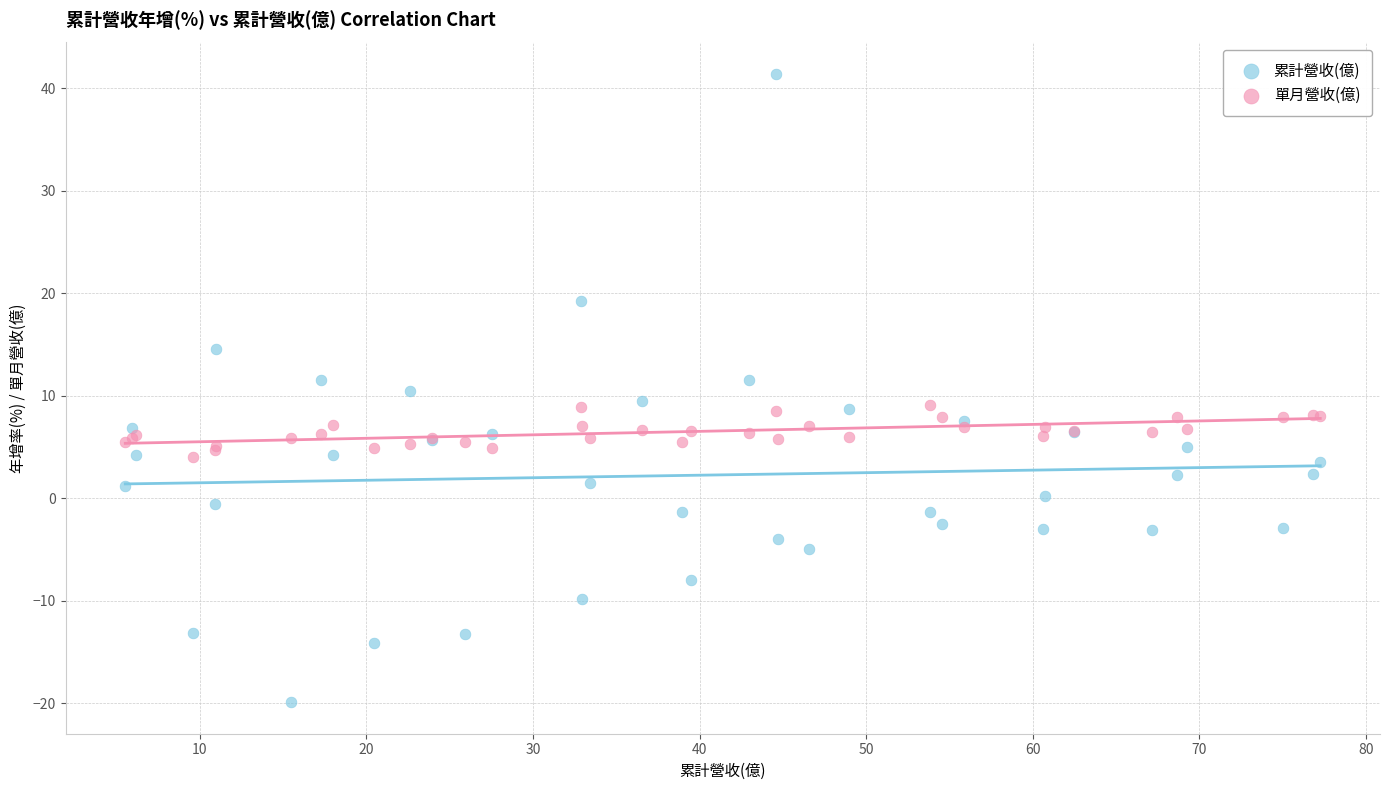

Which series contains the lowest Y value?

累計營收(億)